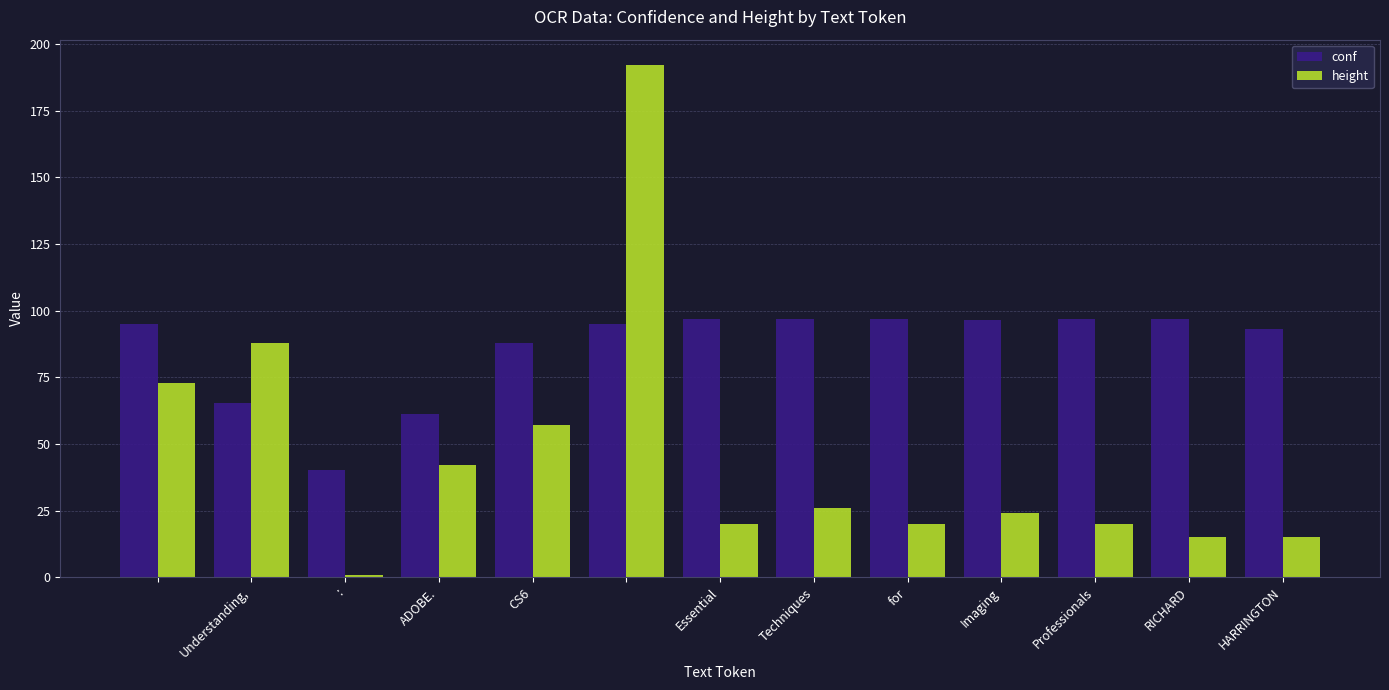

List the series in order of their peak value, highest first.

height, conf